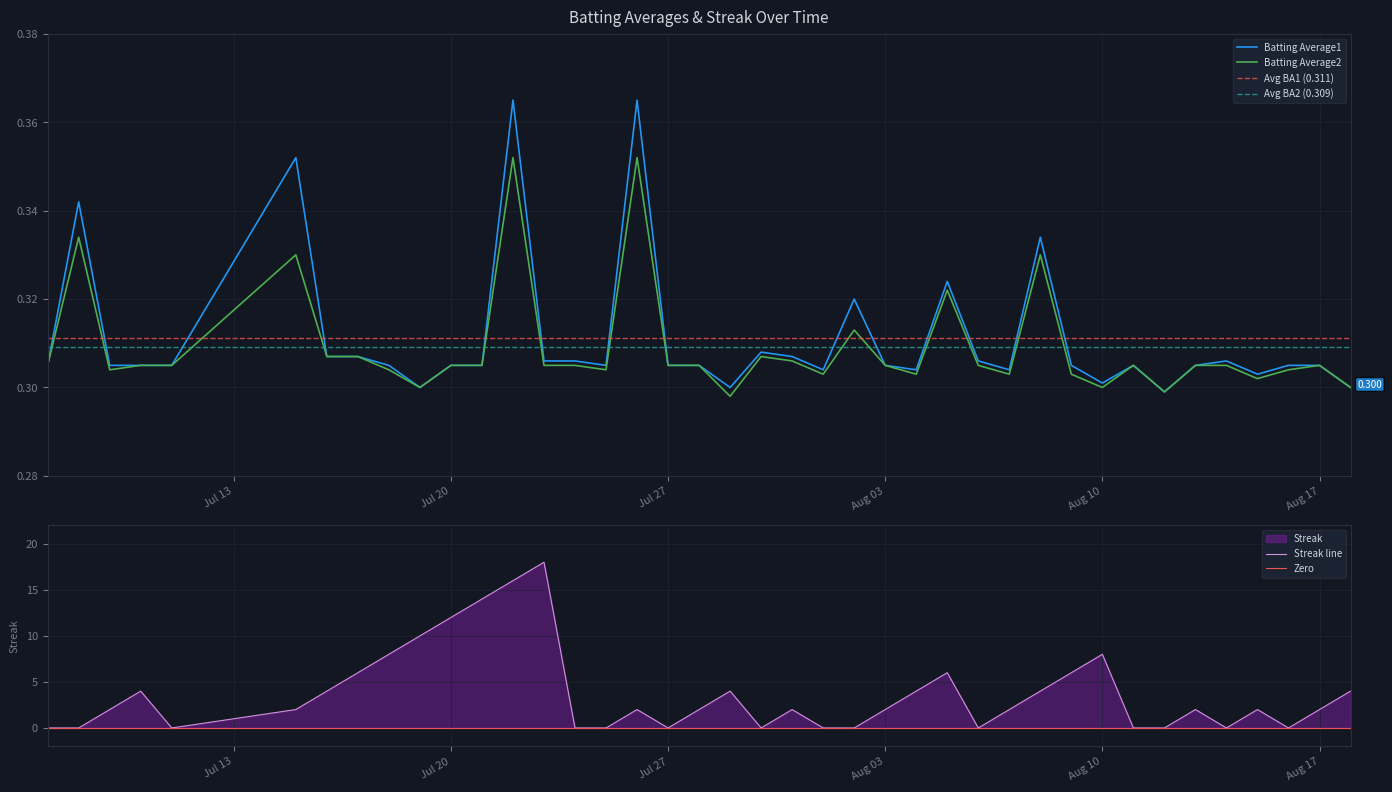

Which series has the largest range (max minus min)?

Streak